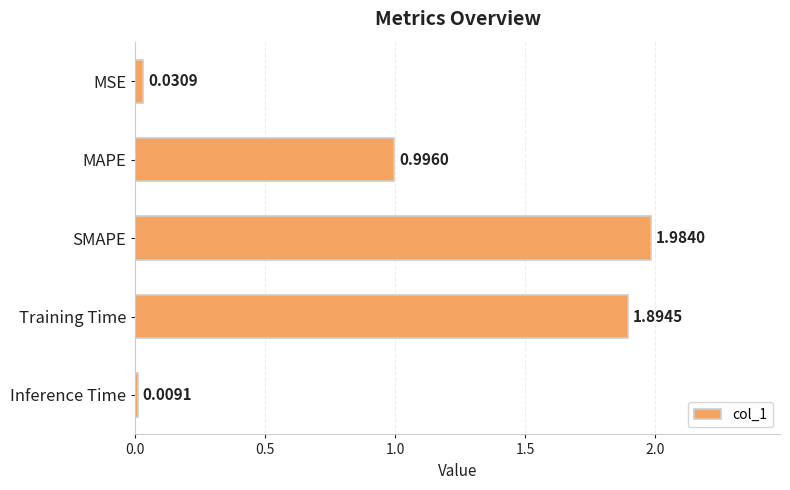

What is the label of the 2nd bar from the top?

MAPE